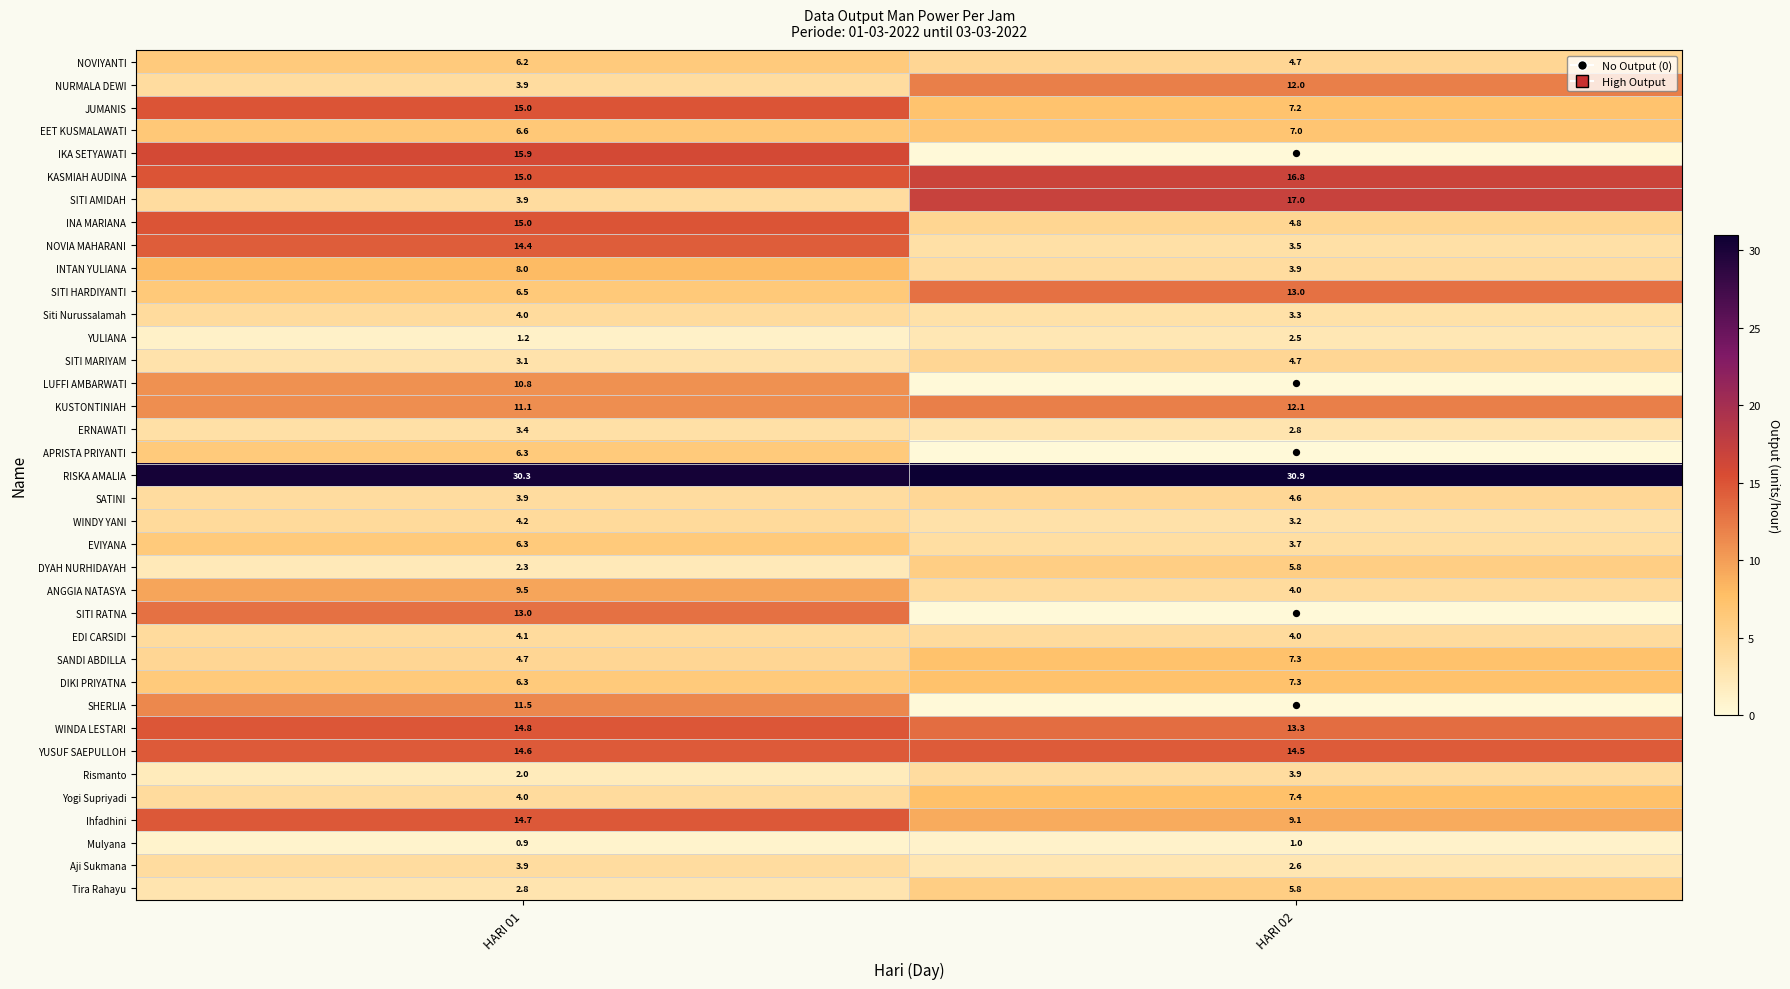

List the labels in order of Aji Sukmana value, largest first.

HARI 01, HARI 02